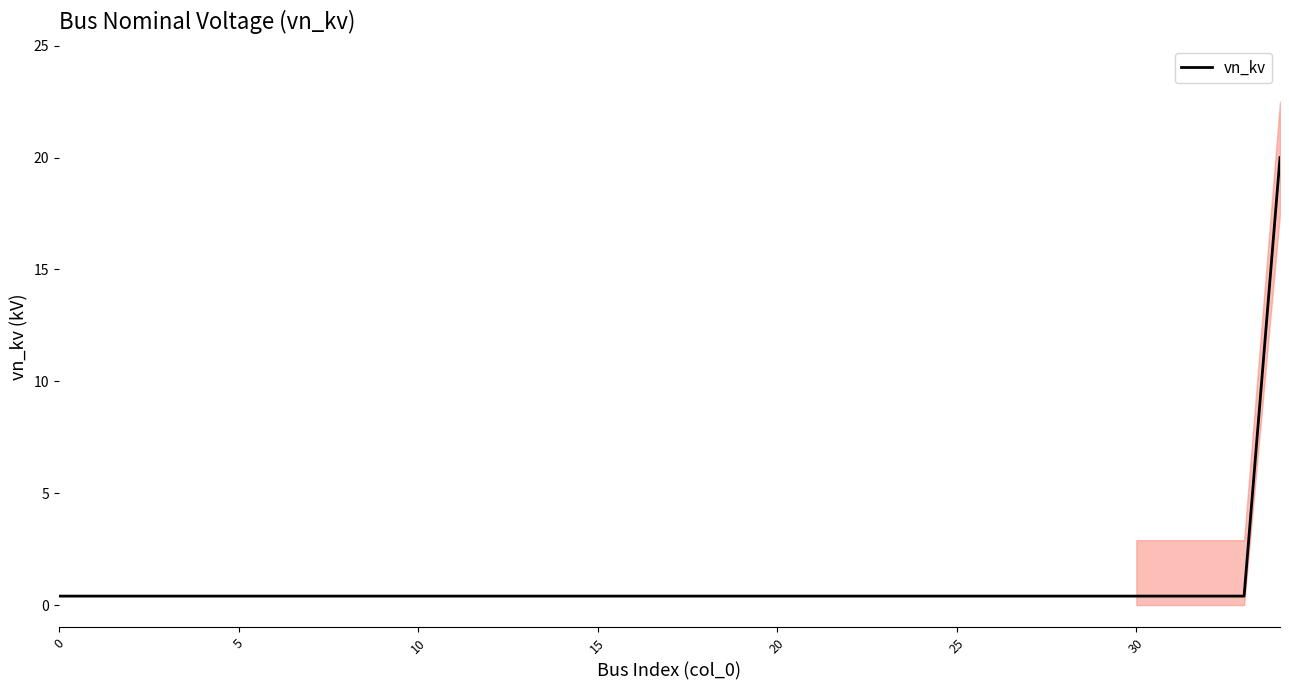

True or false: the data shows 0.2 at 18.

False